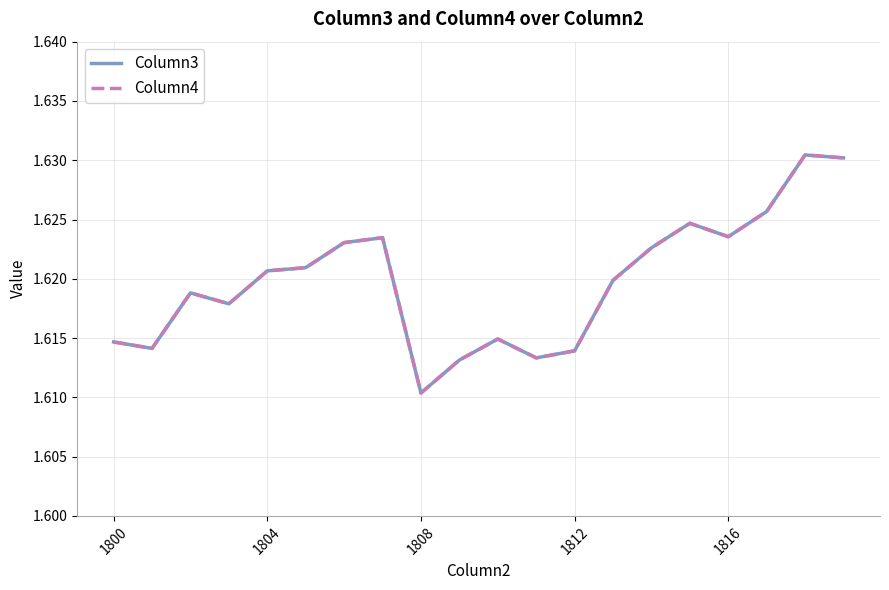

Does the chart have visible grid lines?

Yes